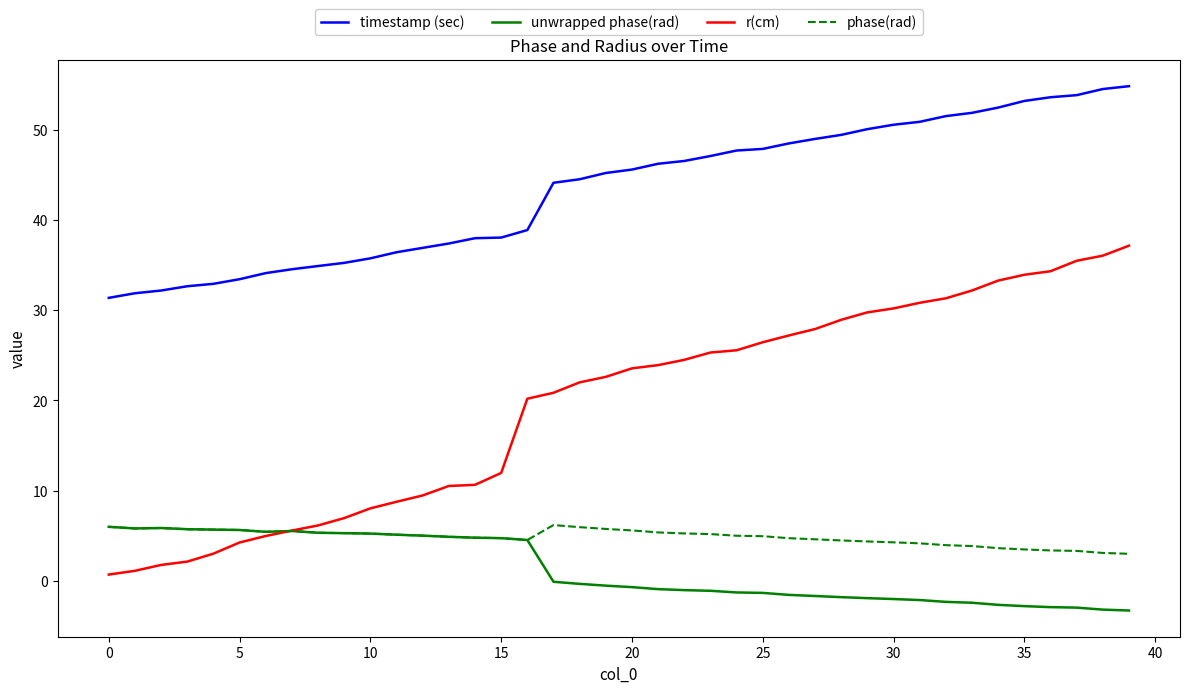

What is the smallest value displayed?

-3.3